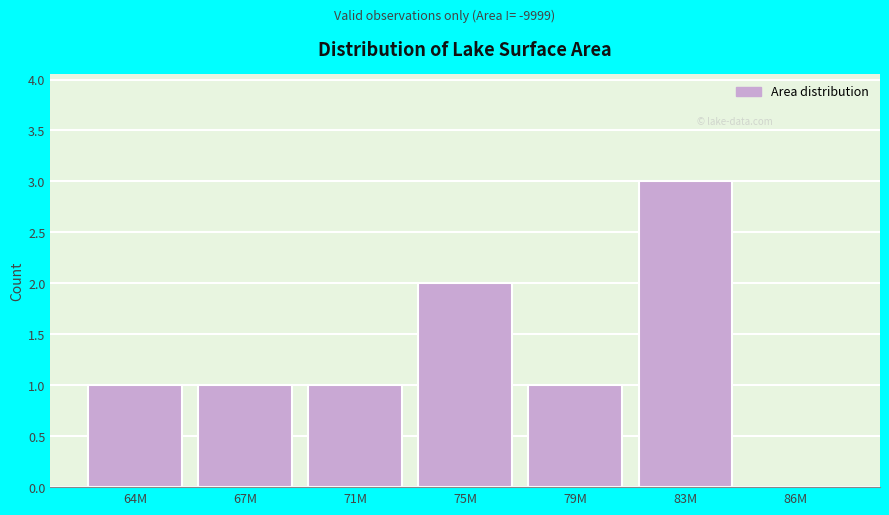

Reading left to right, extract all data points from this chart.

64M=1	67M=1	71M=1	75M=2	79M=1	83M=3	86M=0